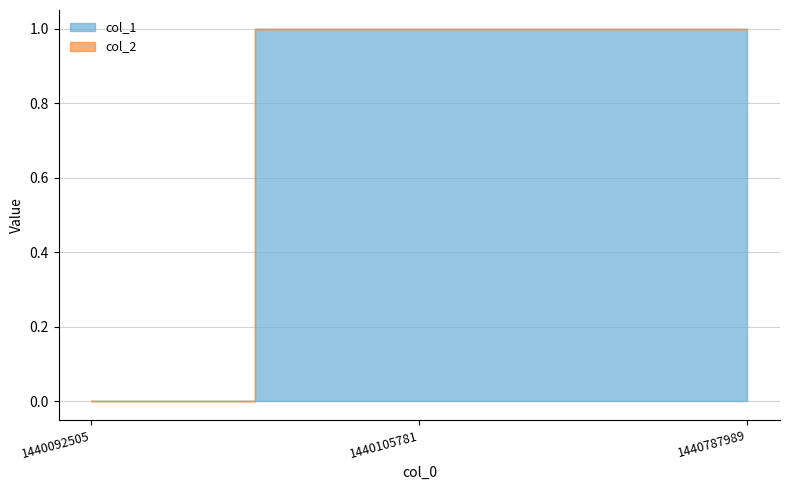

Which series has the widest spread of values?

col_1